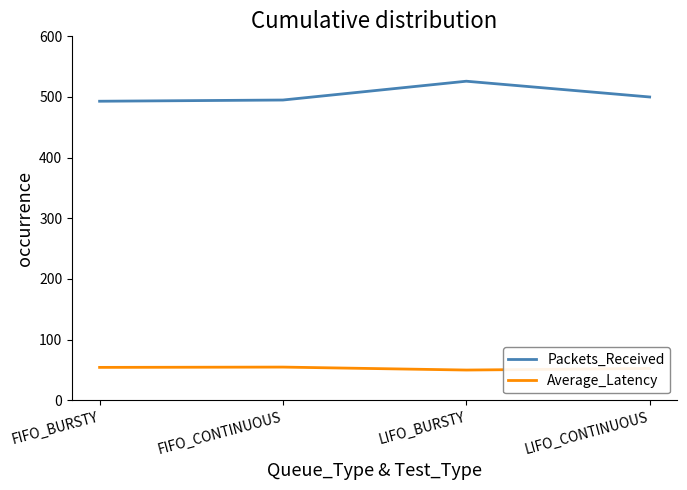

Does the chart have visible grid lines?

No